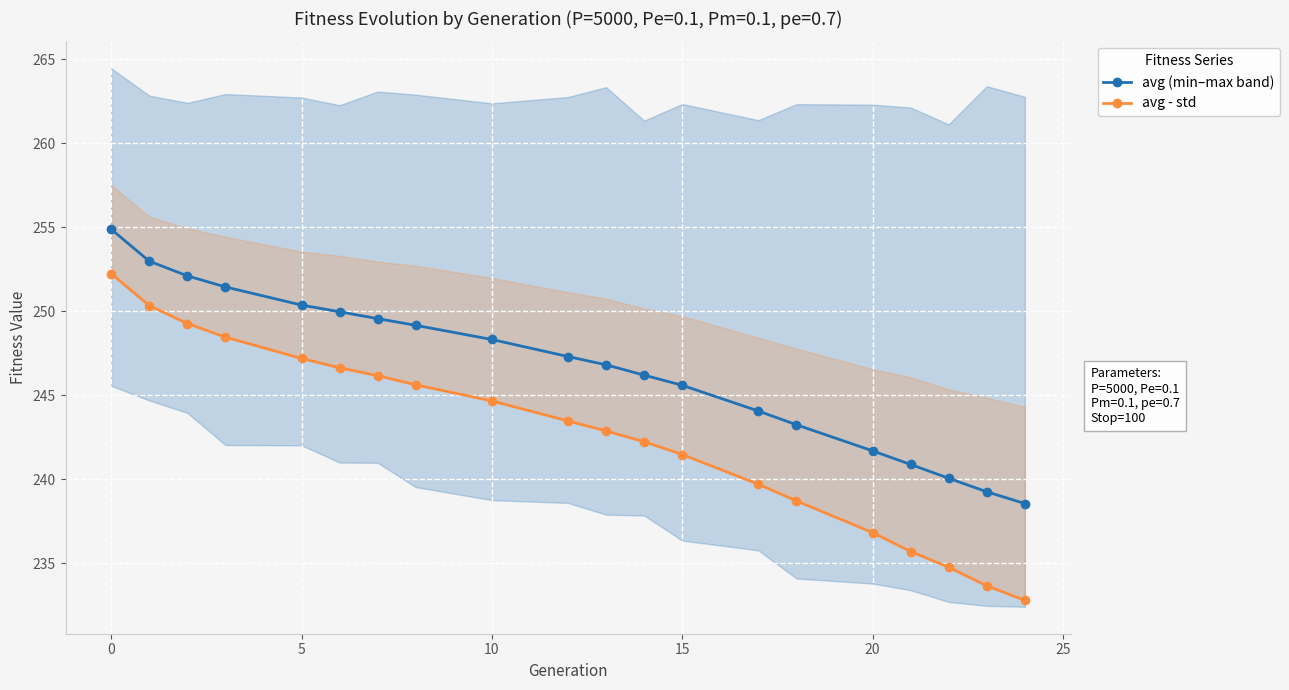

How many lines are shown in the chart?

2